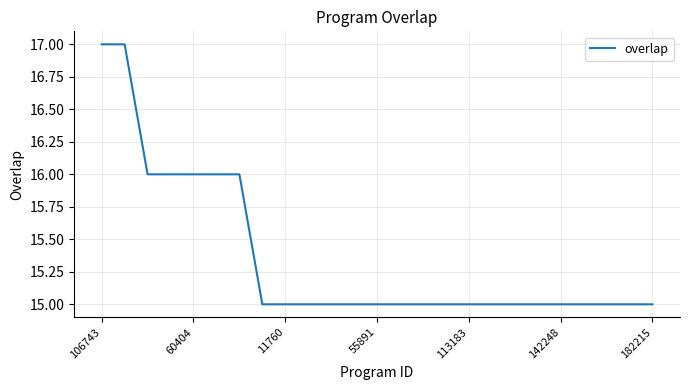

What is the minimum value shown in the chart?

15